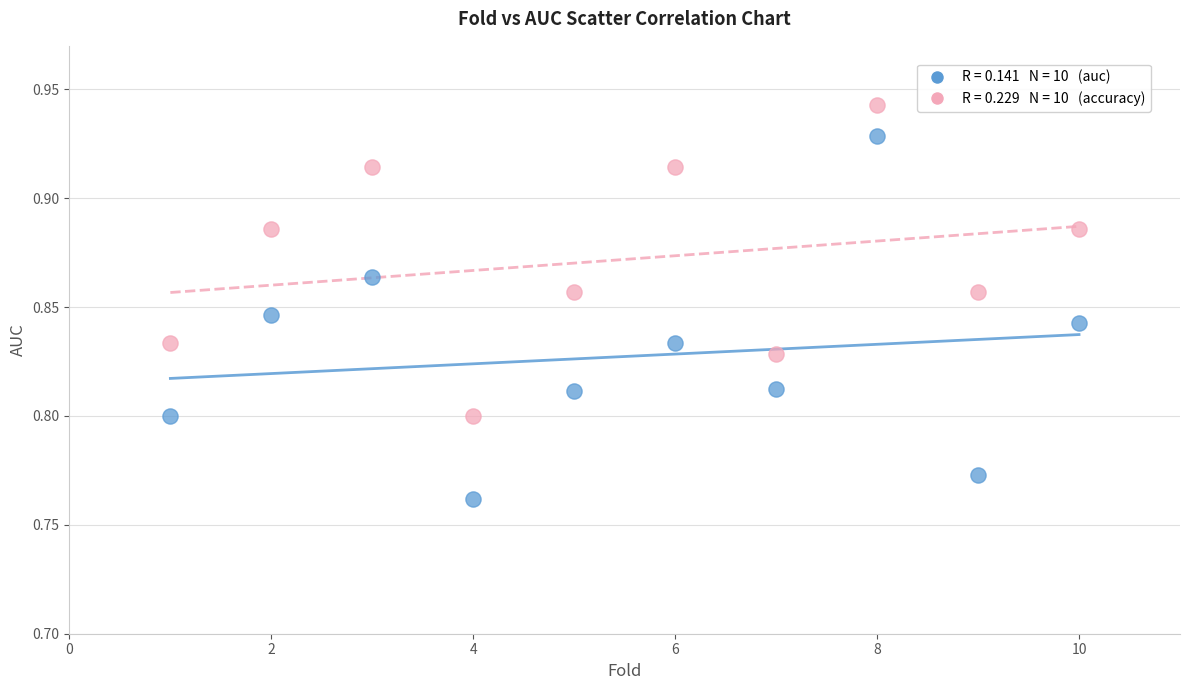

Across all data points, what is the range of X values (max minus min)?

9.0